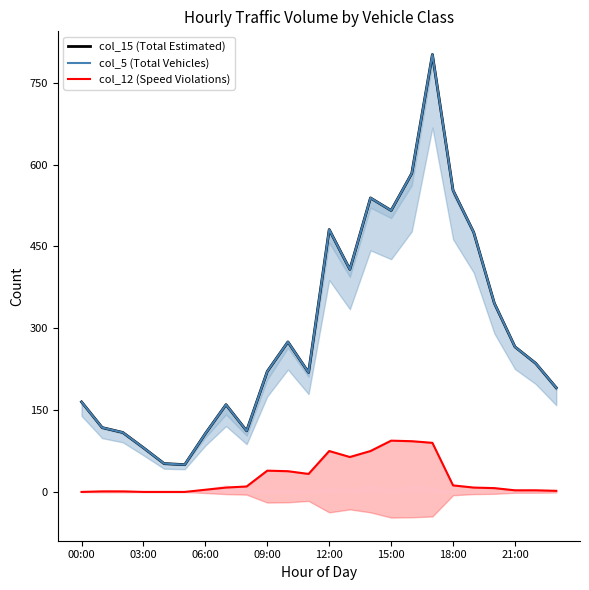

True or false: col_15 (Total Estimated) and col_5 (Total Vehicles) intersect in this chart.

False